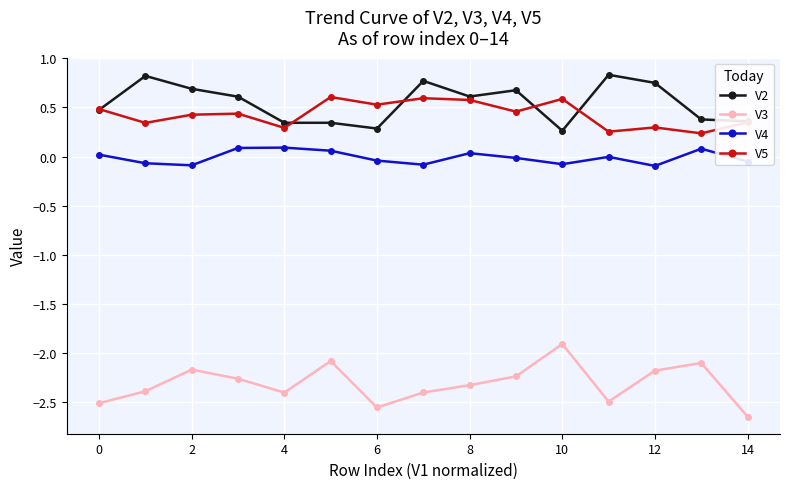

How many data points in V3 are less than -2?

14